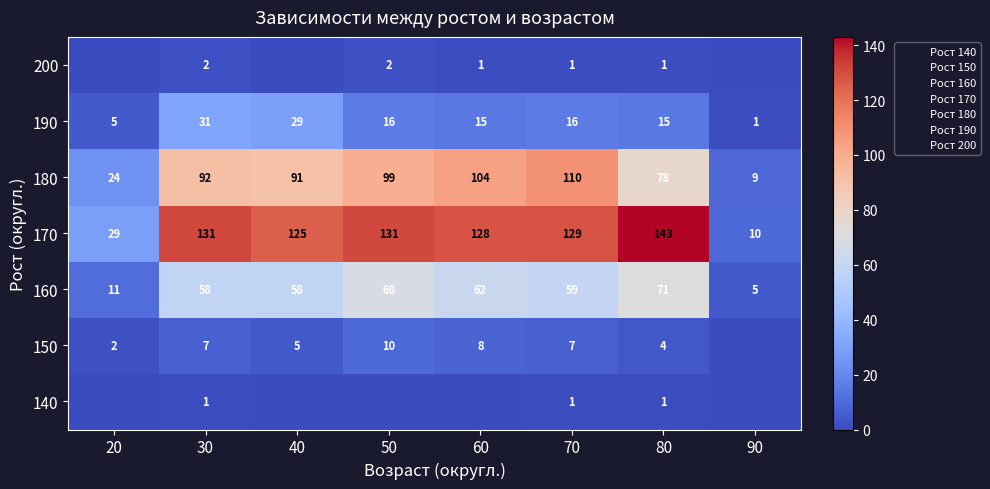

What value does the 180 series have at 90, to the nearest 5?

10